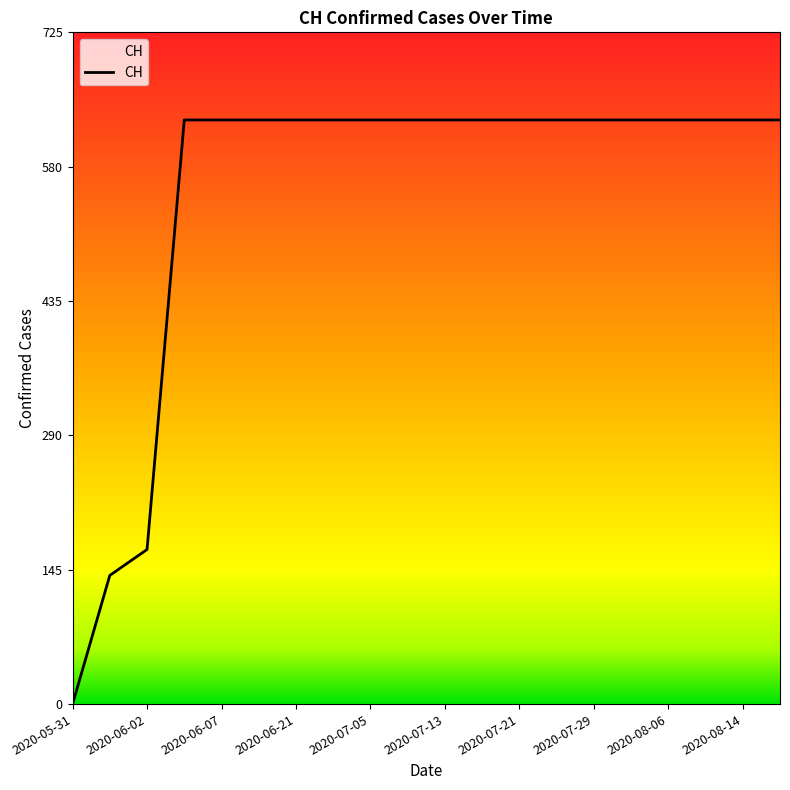

Reading left to right, transcribe all the data shown in this chart.

0	139	167	631	631	631	631	631	631	631	631	631	631	631	631	631	631	631	631	631